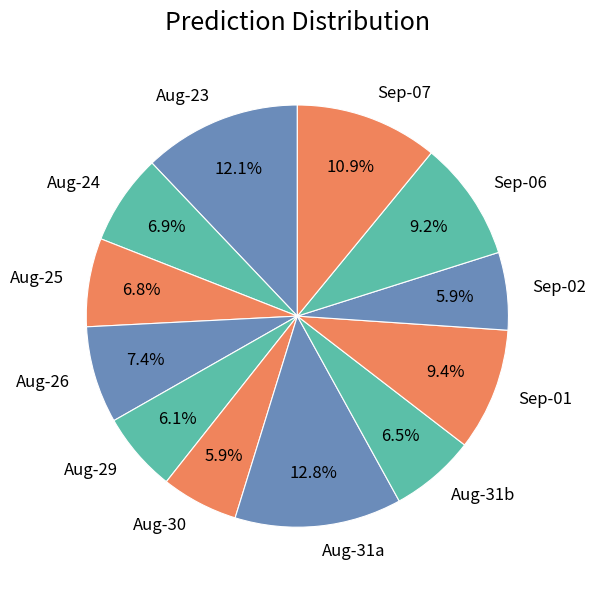

Which category has the biggest portion of the pie?

Aug-31a